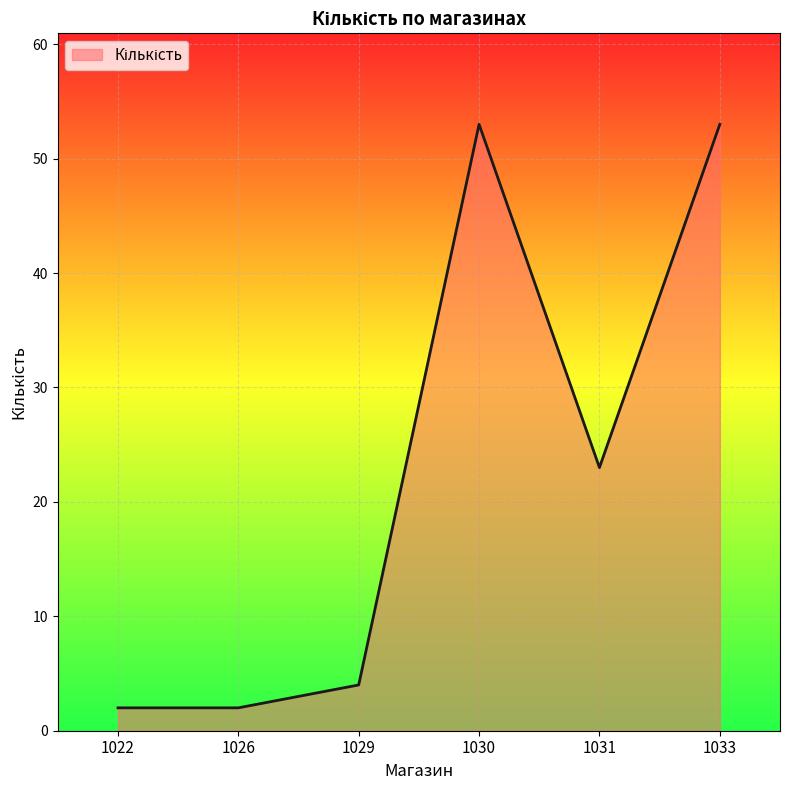

At which label does the data first exceed 23?

1030